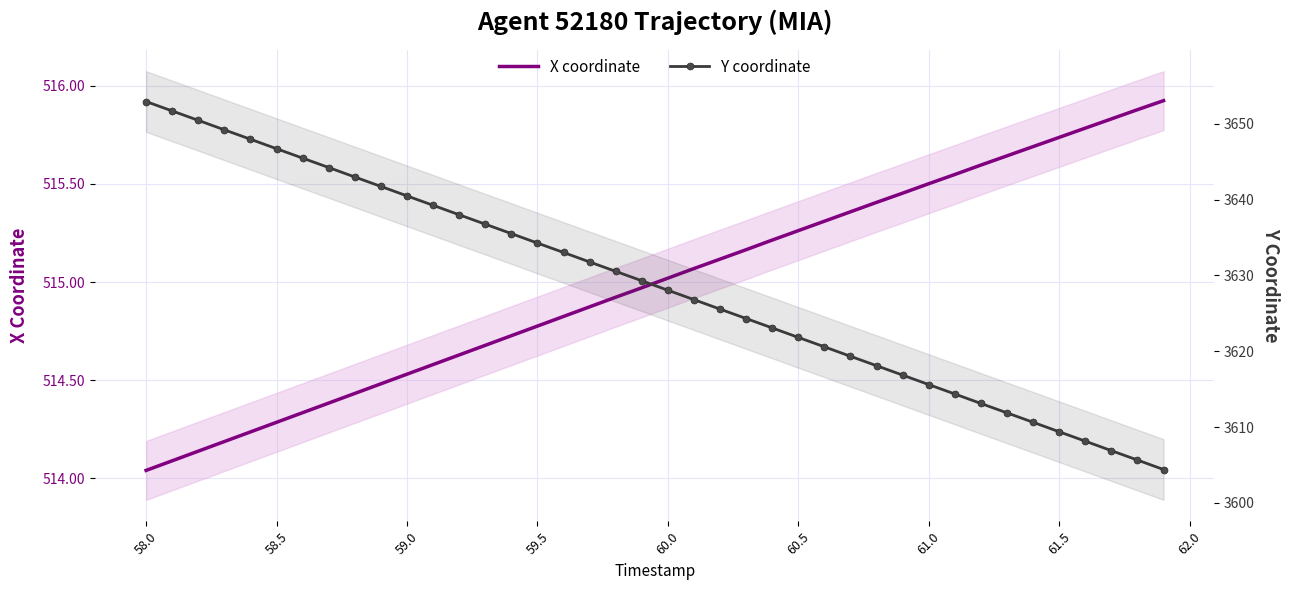

At how many categories does at least one series exceed 3361?

40